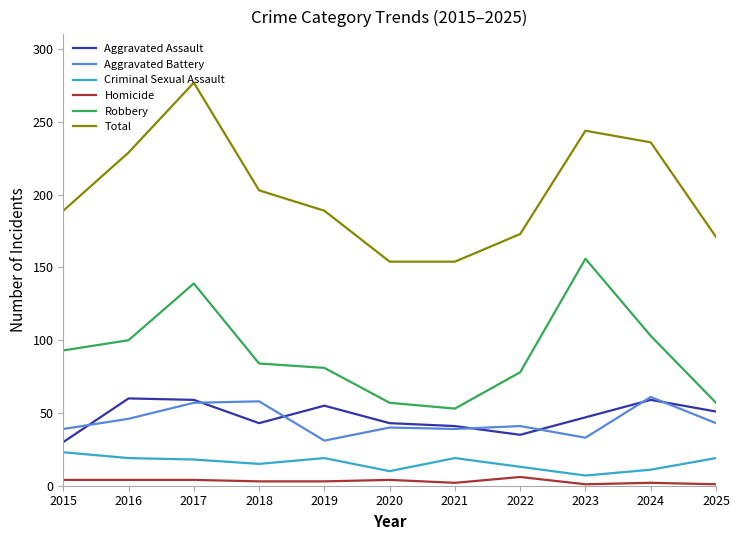

What is the sum of all Aggravated Battery values?

488